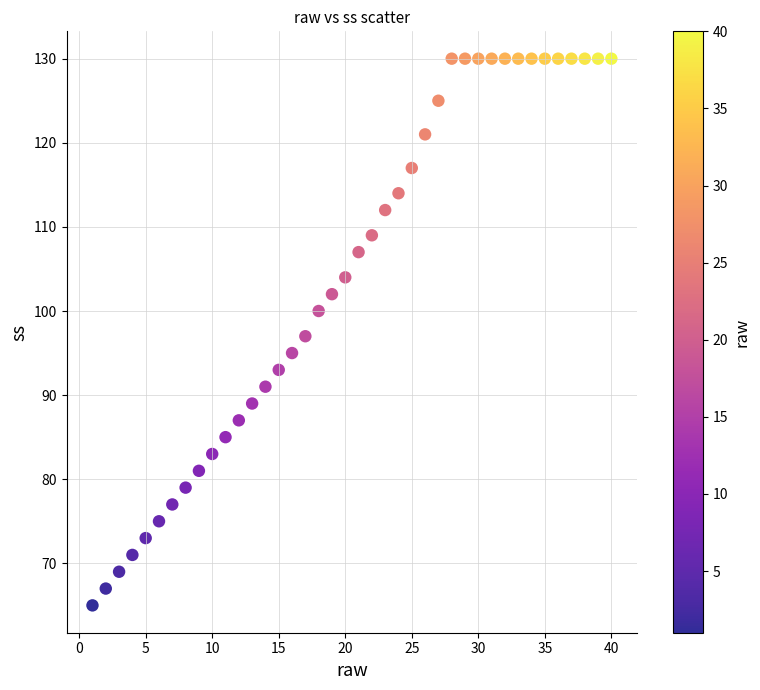

What is the range of X values (max minus min)?

39